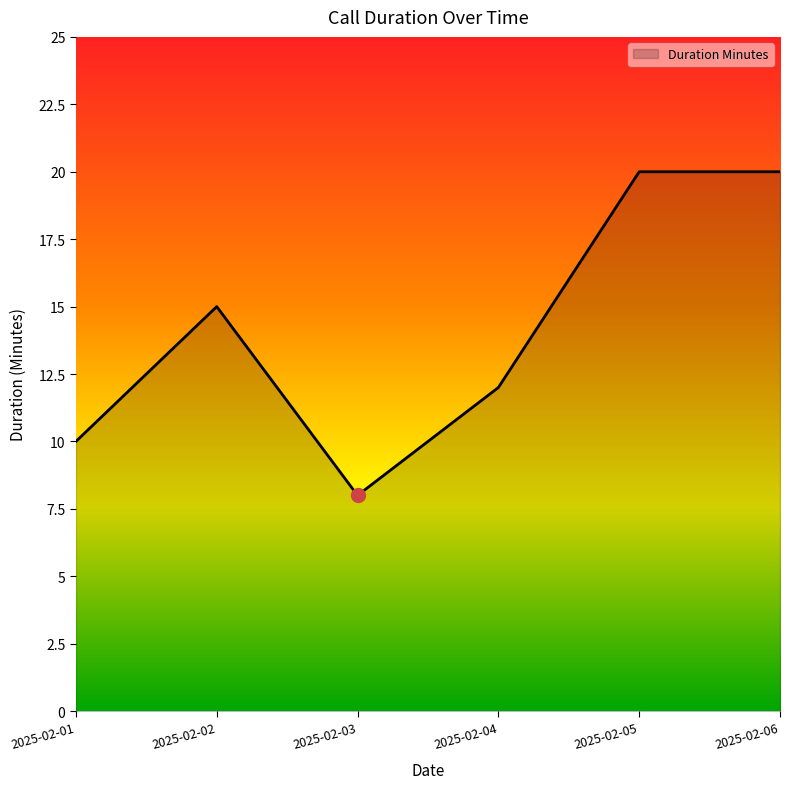

Between 2025-02-01 and 2025-02-04, which is larger?

2025-02-04